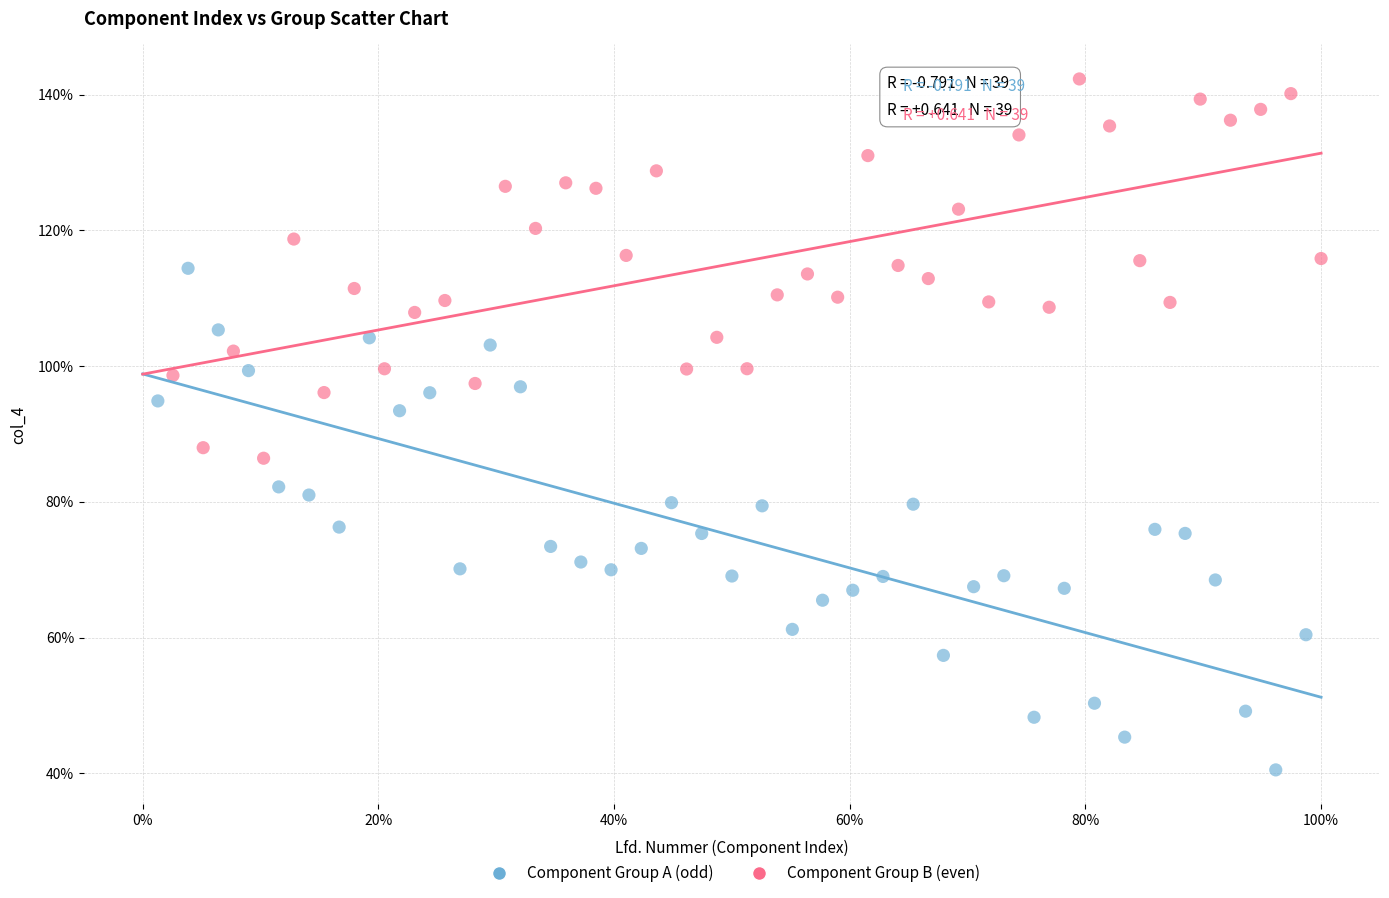

Which series reaches the maximum Y coordinate?

Component Group B (even)